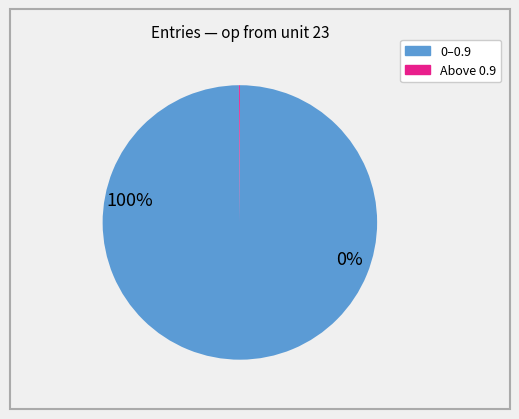

Is there a majority slice in this chart?

Yes